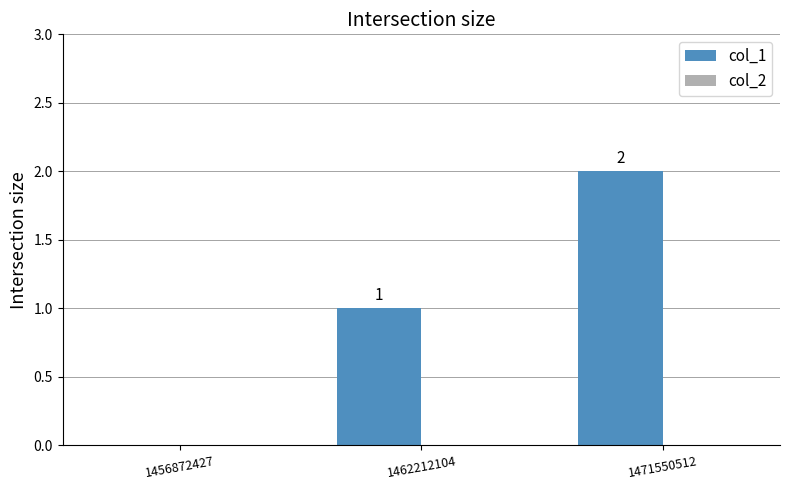

What is the change in value from 1456872427 to 1462212104?

+1